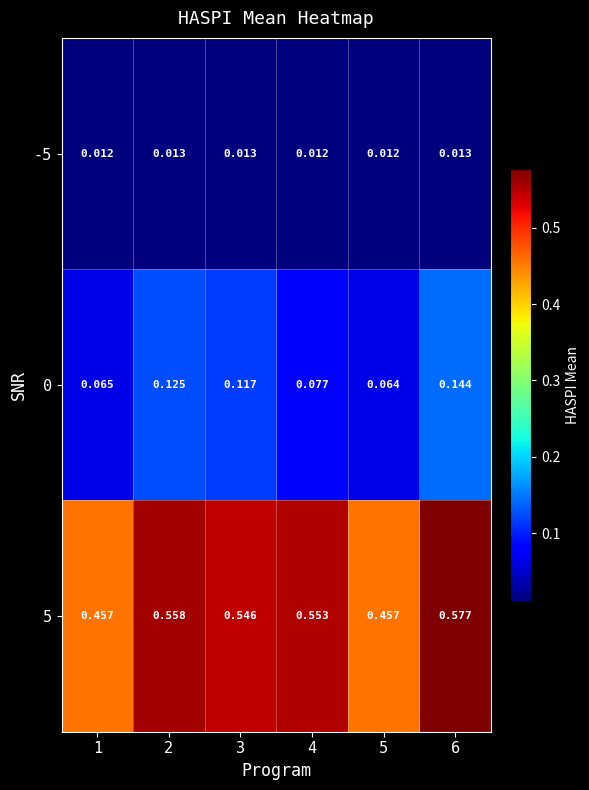

What is the spread (max minus min) of values at 5?

0.4